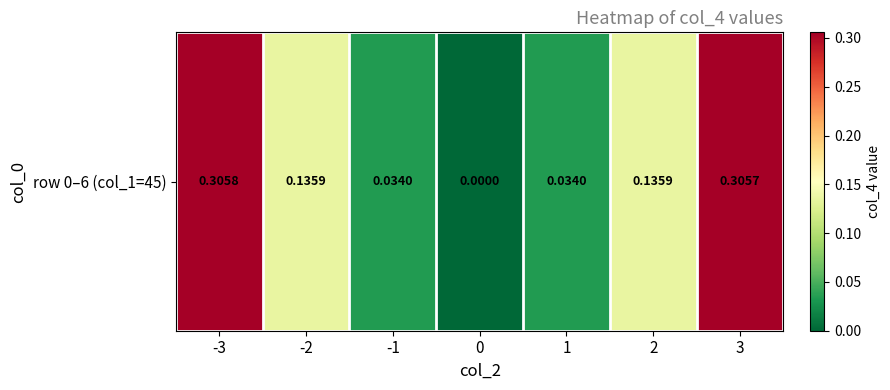

Which has a higher value, -3 or -2?

-3